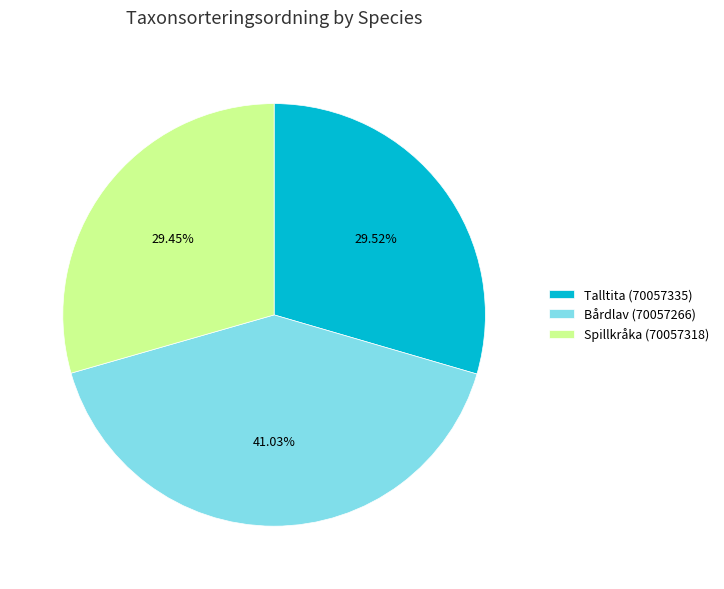

To the nearest percent, what percentage of the pie is Spillkråka (70057318)?

29%